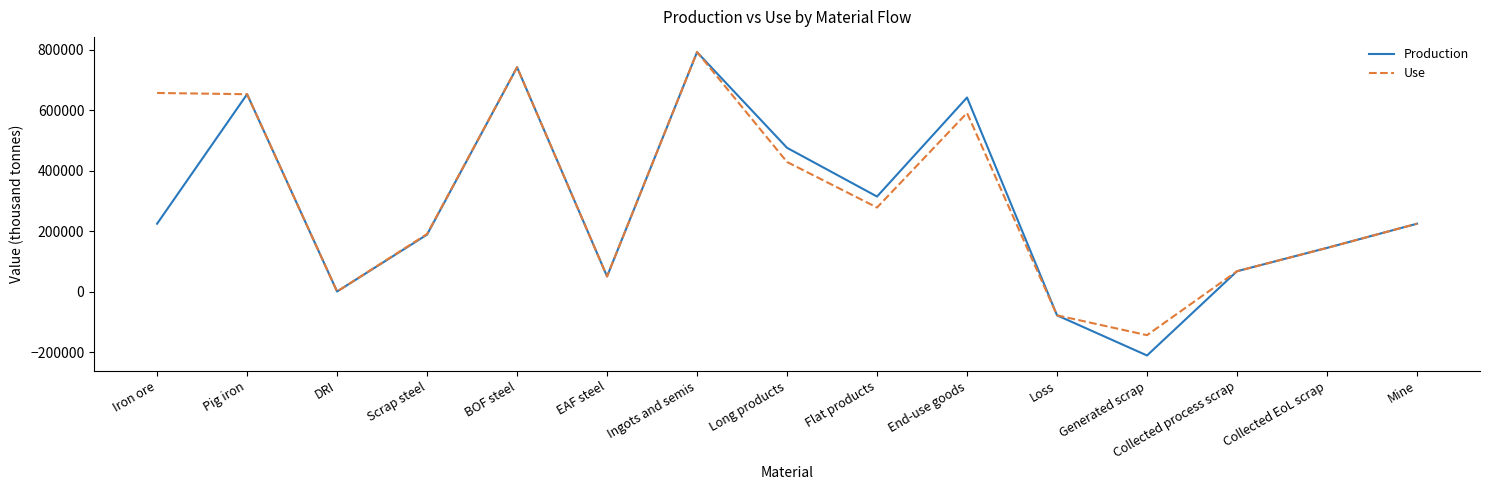

What is the approximate value of Use at Generated scrap?

-144249.8